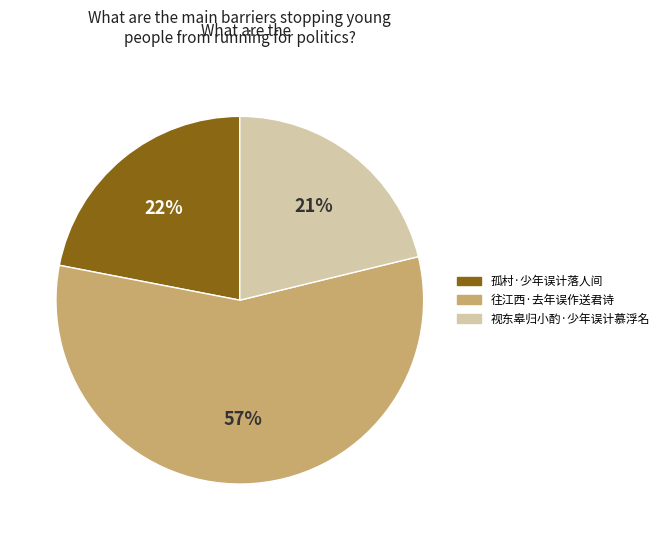

What is the smallest slice in the pie chart?

视东皋归小酌·少年误计慕浮名